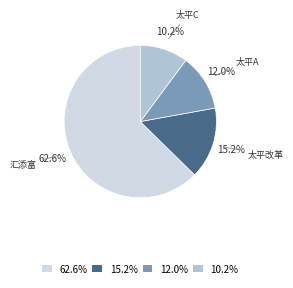

To the nearest percent, what is the difference between the largest and smallest slice percentages?

52%